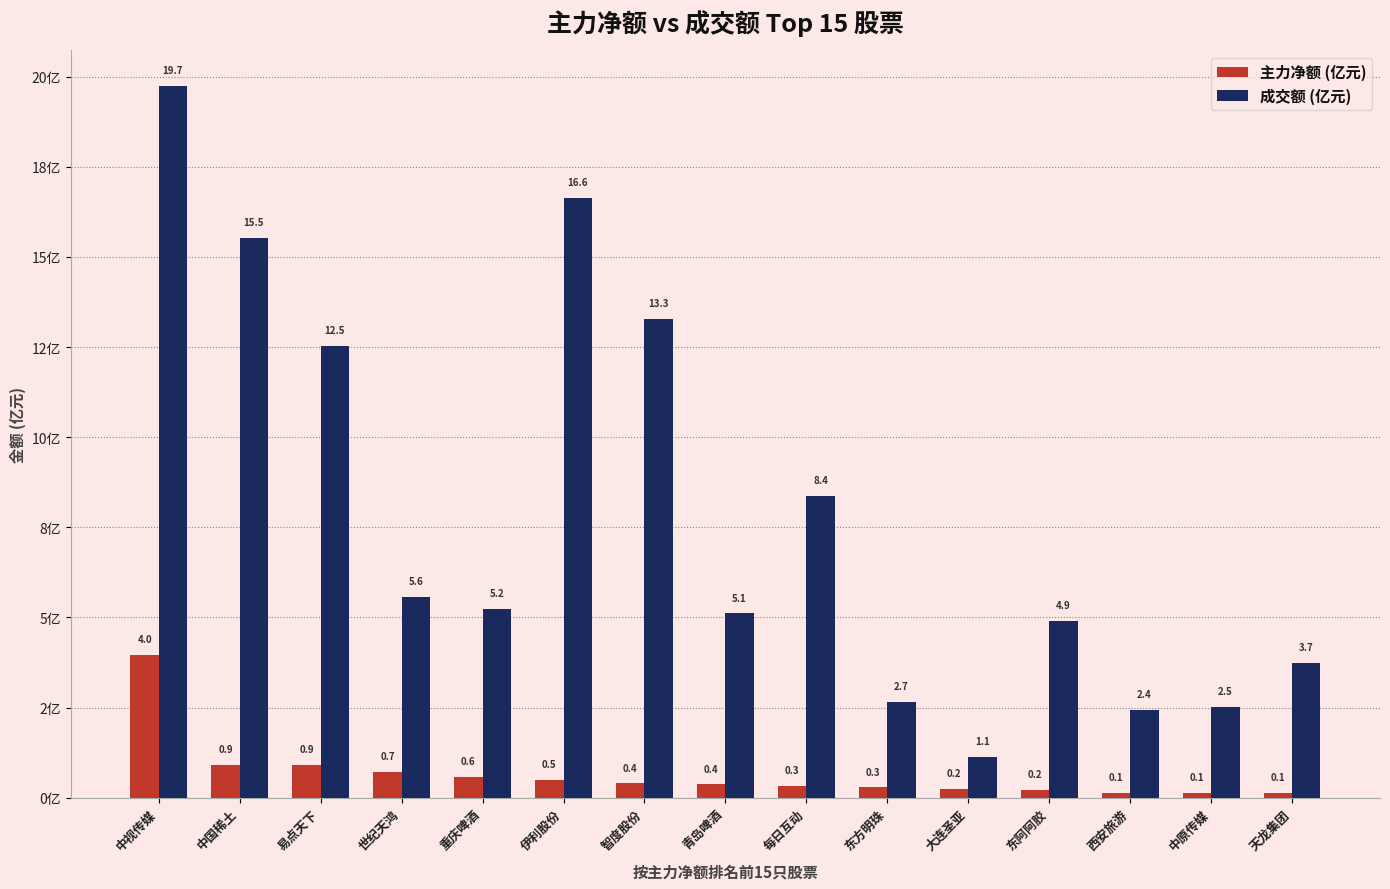

Rank the categories by 成交额 (亿元) value from lowest to highest.

大连圣亚, 西安旅游, 中原传媒, 东方明珠, 天龙集团, 东阿阿胶, 青岛啤酒, 重庆啤酒, 世纪天鸿, 每日互动, 易点天下, 智度股份, 中国稀土, 伊利股份, 中视传媒